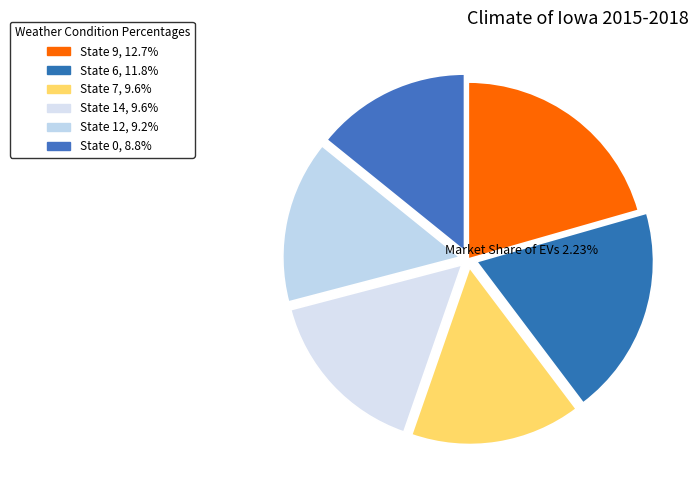

Is there a majority slice in this chart?

No